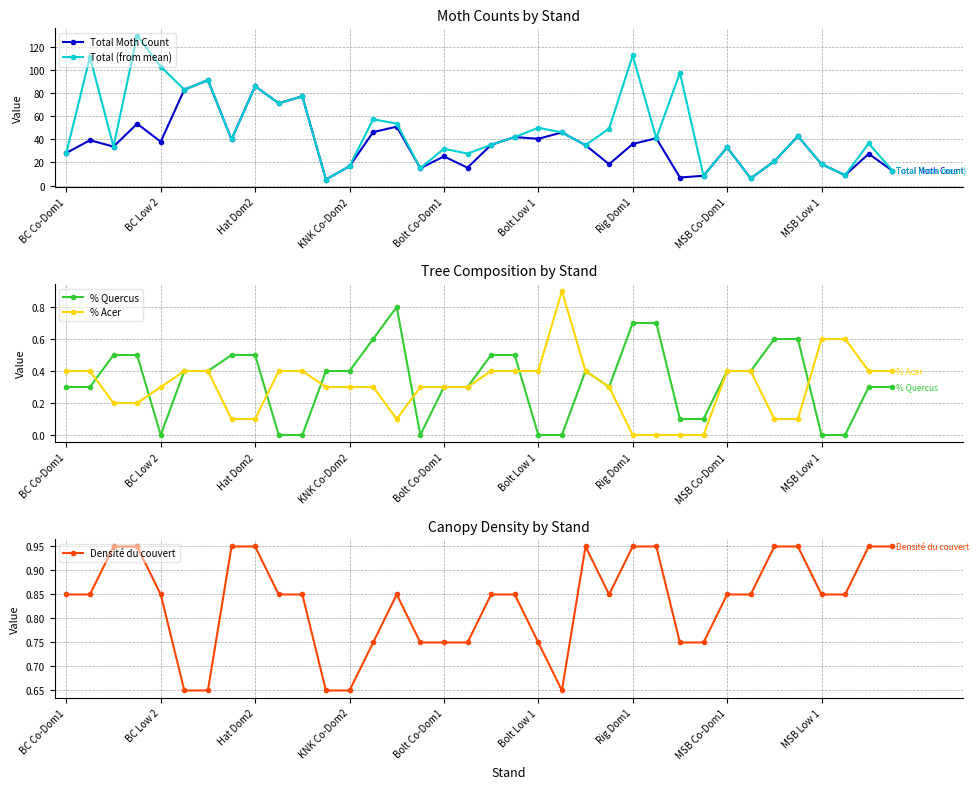

In Total (from mean), how many points are higher than both neighbors (excluding endpoints)?

13